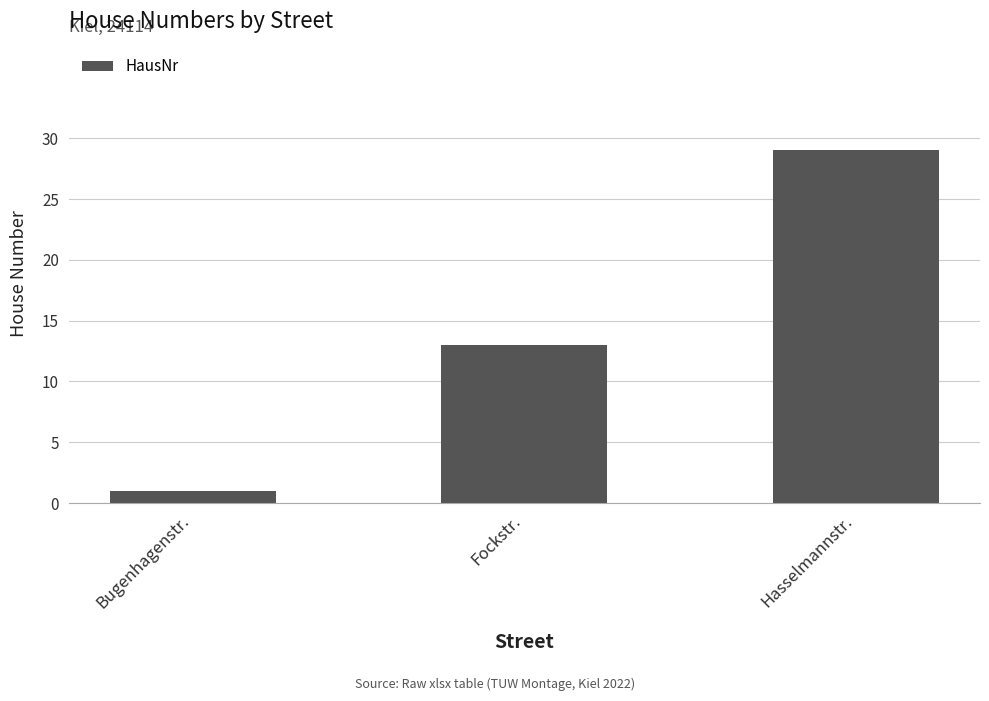

What is the label of the 2nd bar from the left?

Fockstr.